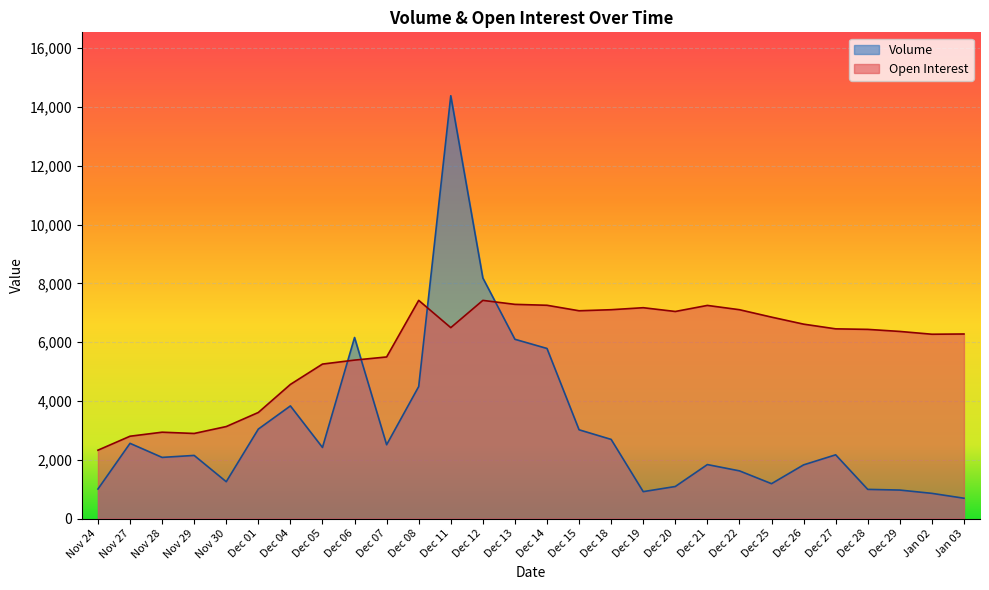

How many lines are shown in the chart?

2